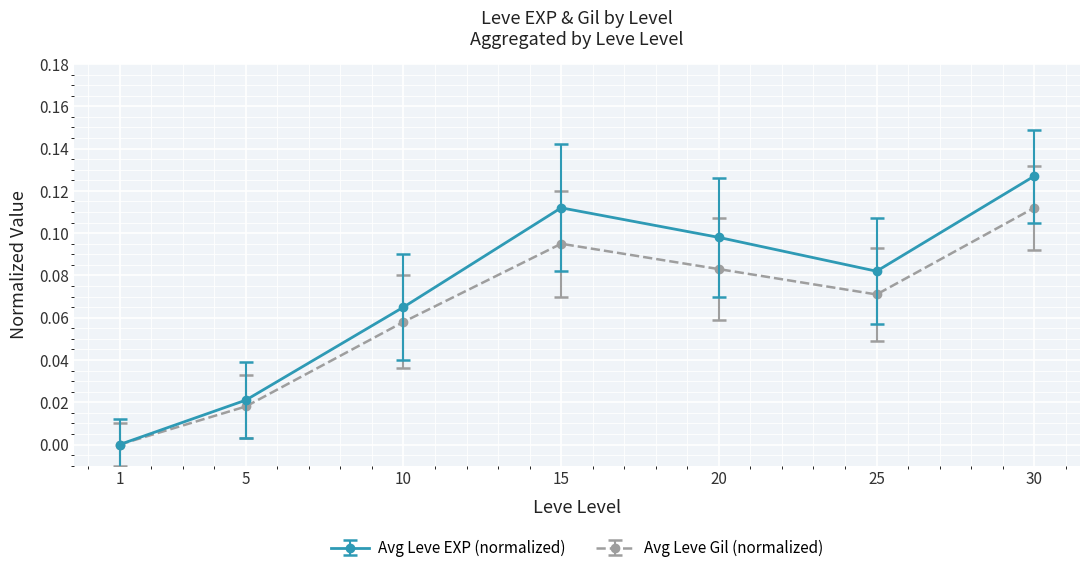

Between 20 and 25, which series saw the biggest shift?

Avg Leve EXP (normalized)